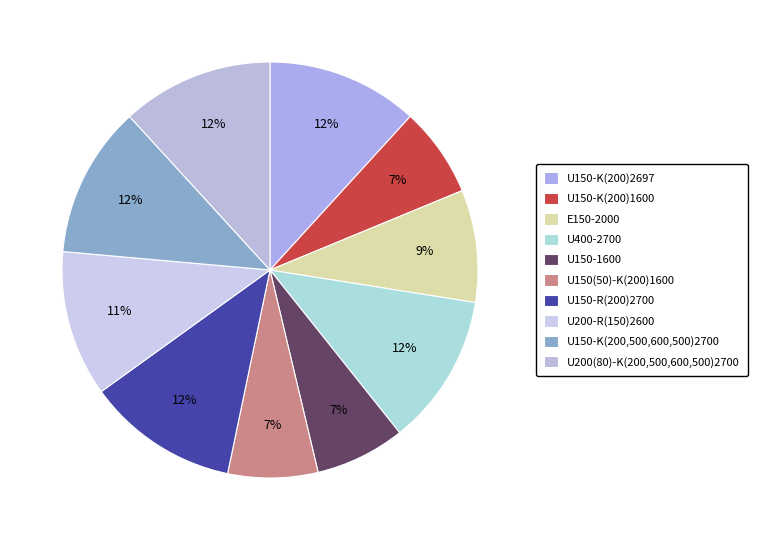

Is there any slice that represents more than half of the pie?

No